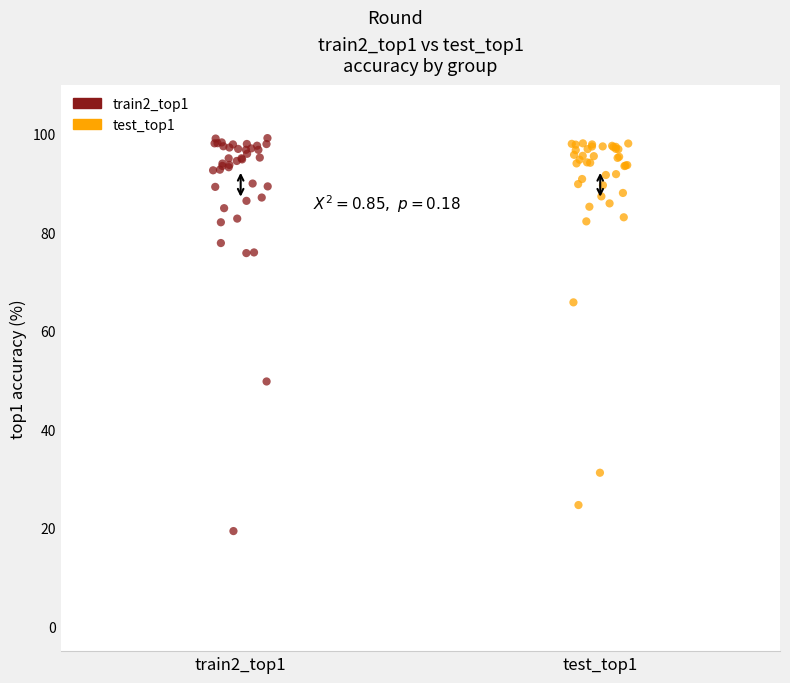

Which series reaches the minimum Y coordinate?

train2_top1